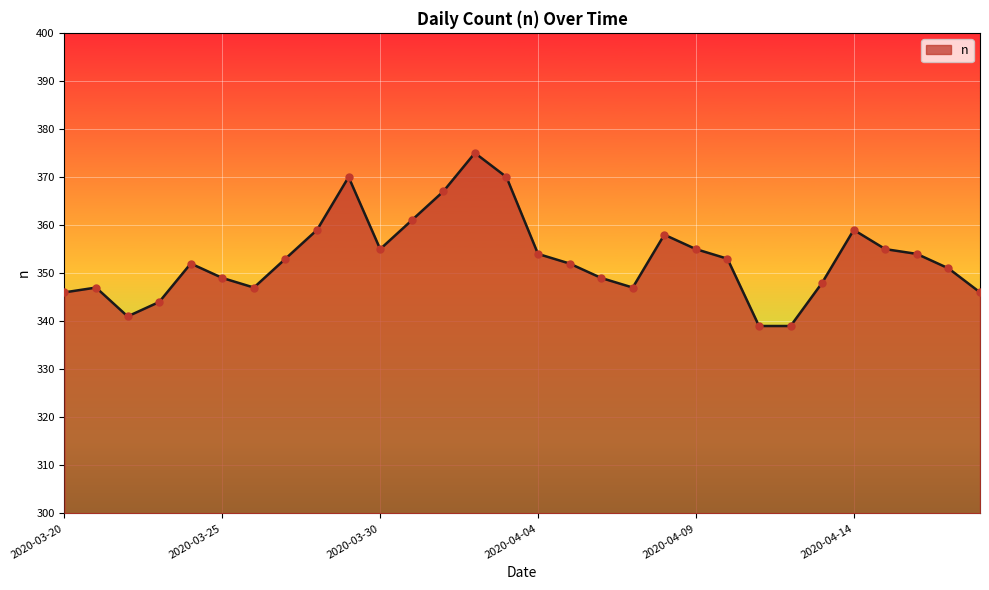

What is the smallest value displayed?

339